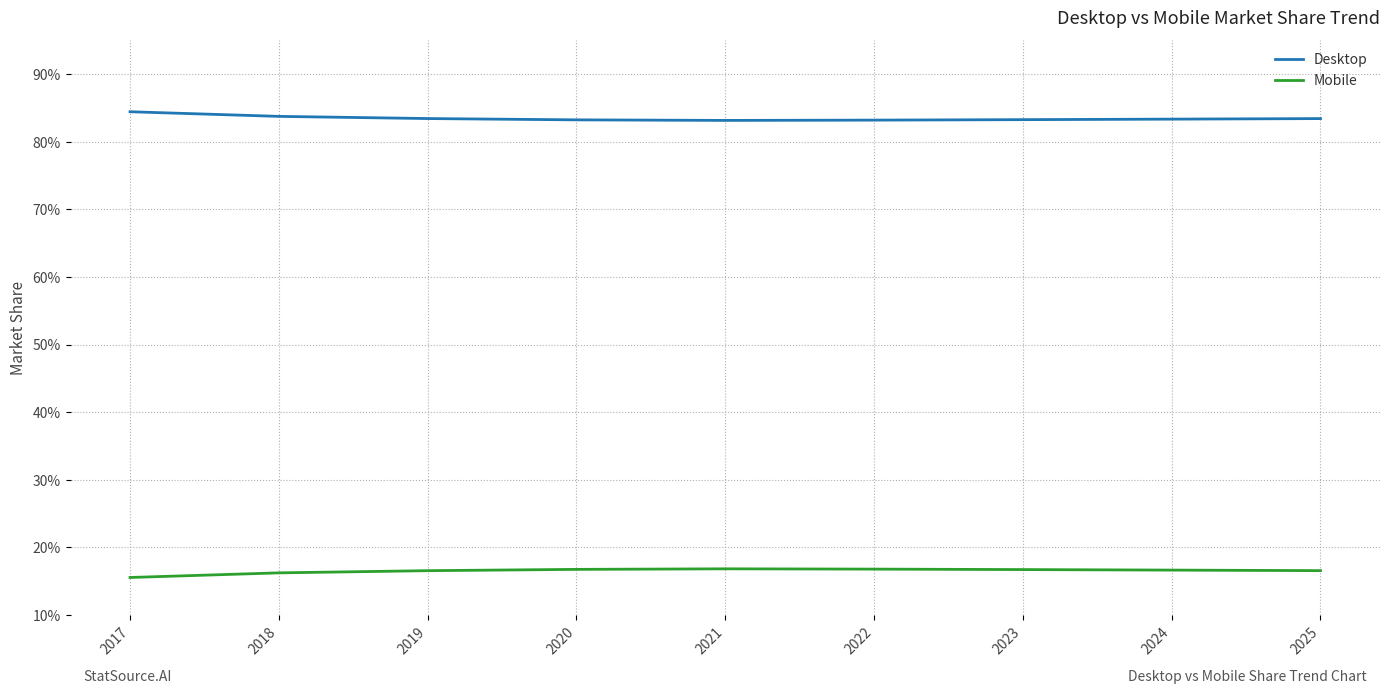

What is the minimum value for Mobile?

15.6